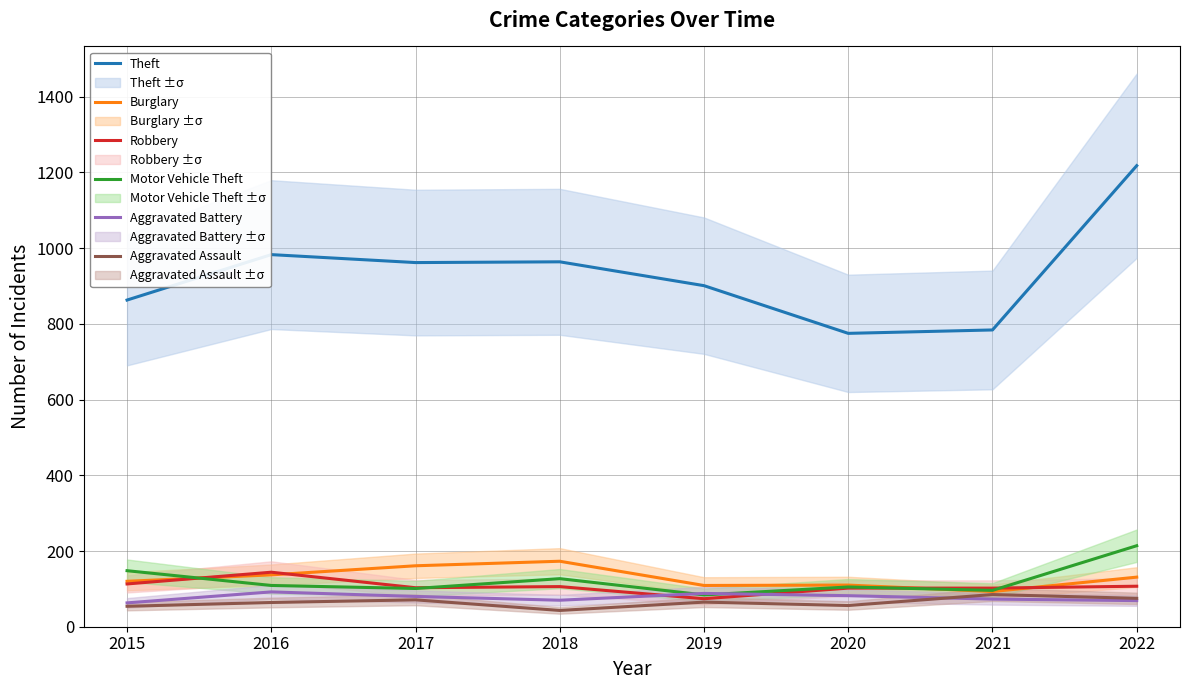

How many values in the Robbery series exceed 106?

3